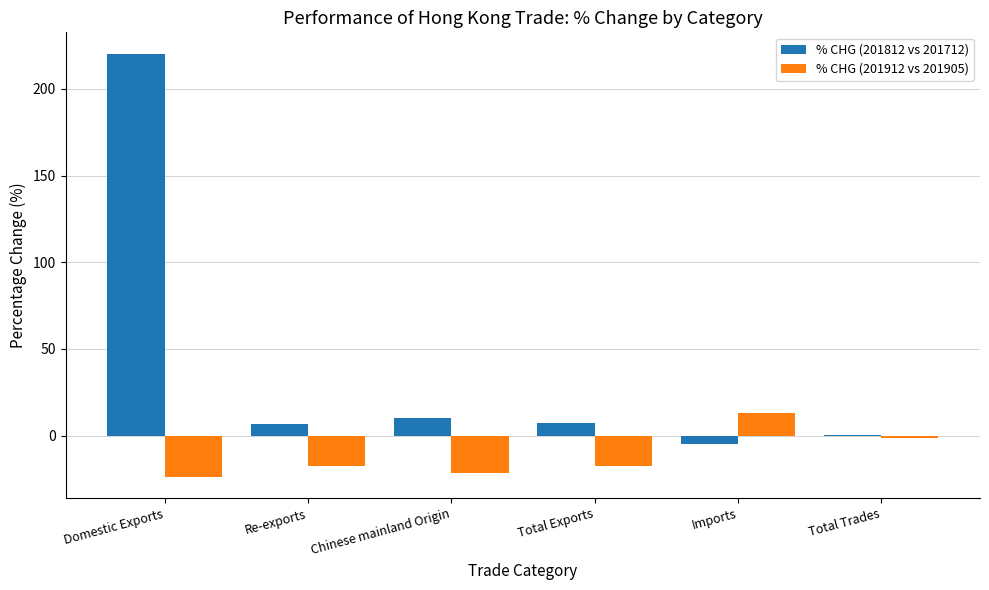

Which series has the largest total across all categories?

% CHG (201812 vs 201712)